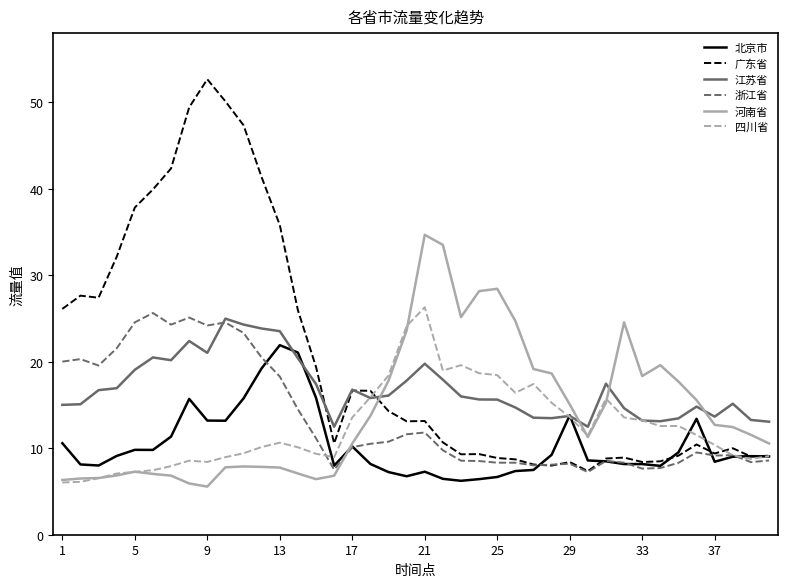

Which series has the widest spread of values?

广东省